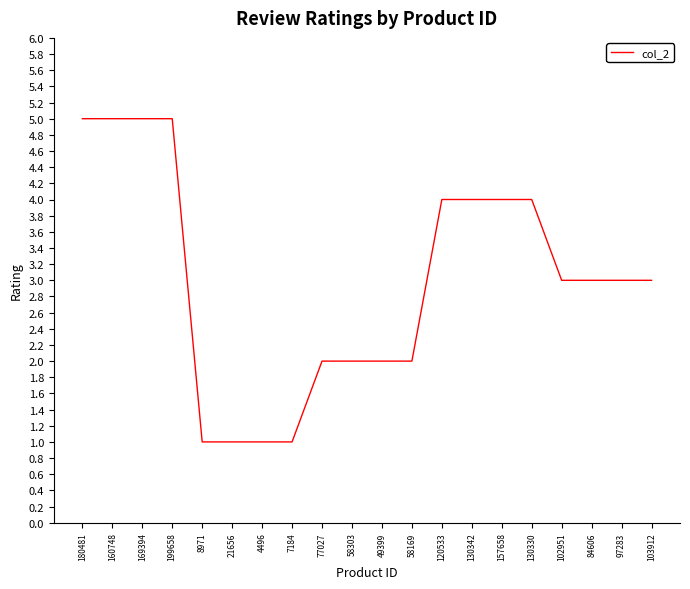

How many lines are shown in the chart?

1